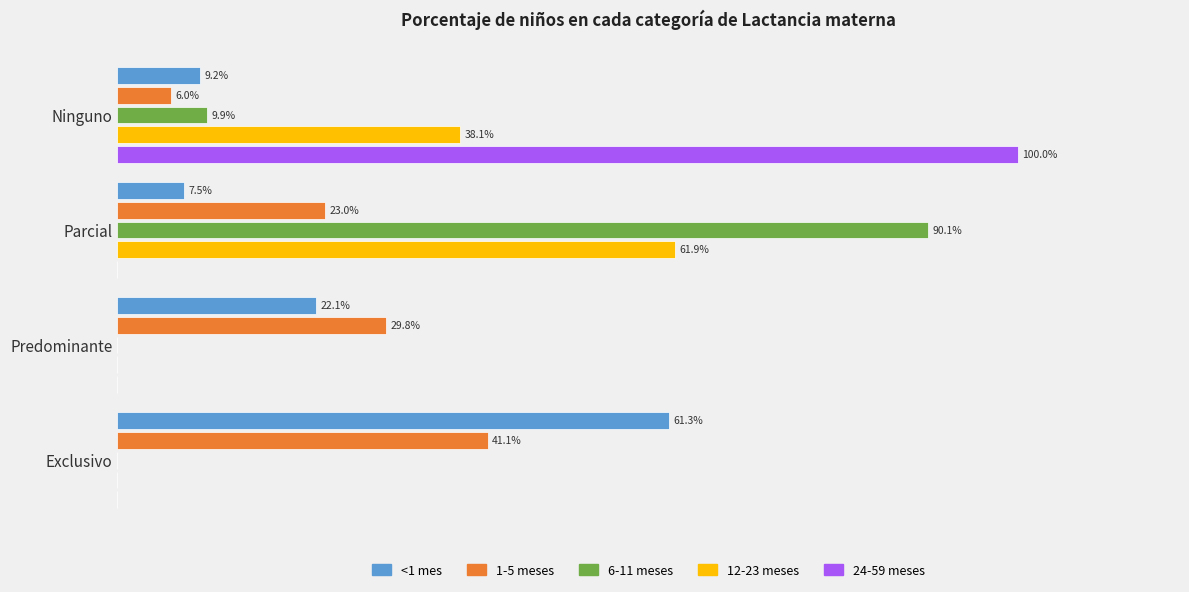

What are all the series names shown in the legend?

<1 mes, 1-5 meses, 6-11 meses, 12-23 meses, 24-59 meses